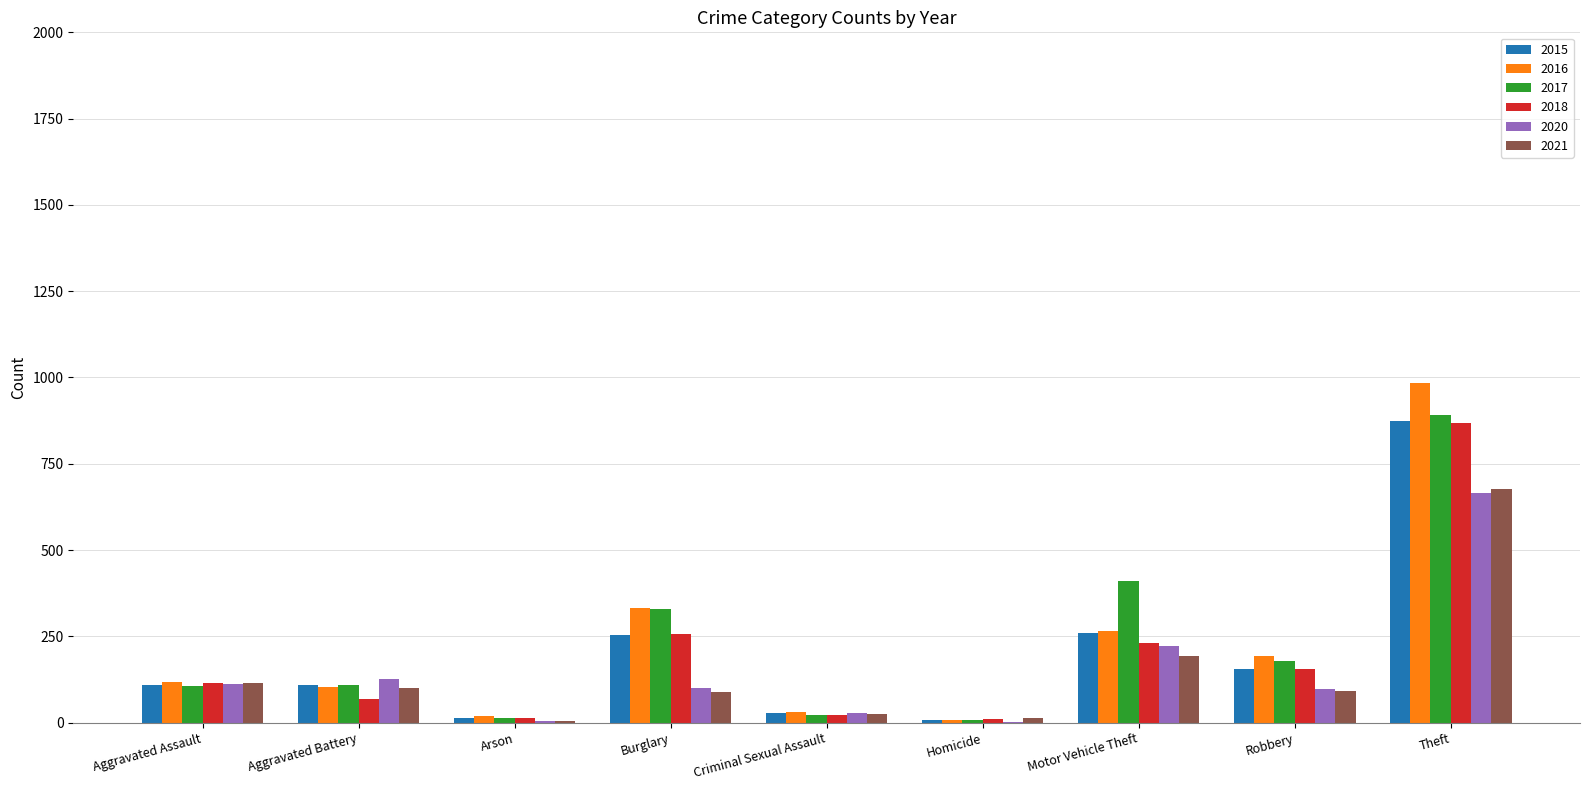

True or false: 2021 has a value of 330 at Theft.

False